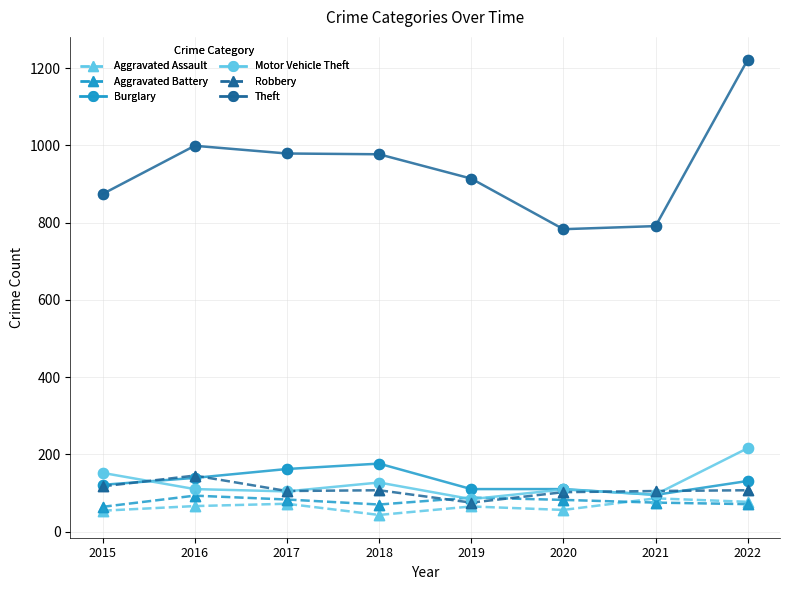

What are all the series names shown in the legend?

Aggravated Assault, Aggravated Battery, Burglary, Motor Vehicle Theft, Robbery, Theft